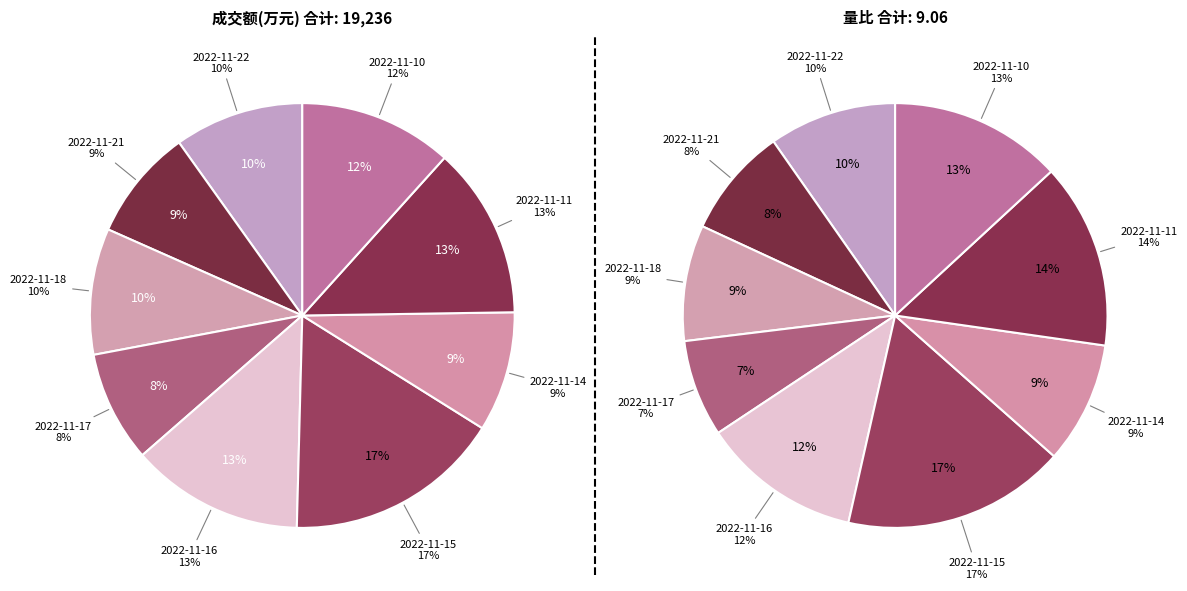

To the nearest percent, what is the average slice percentage?

11%